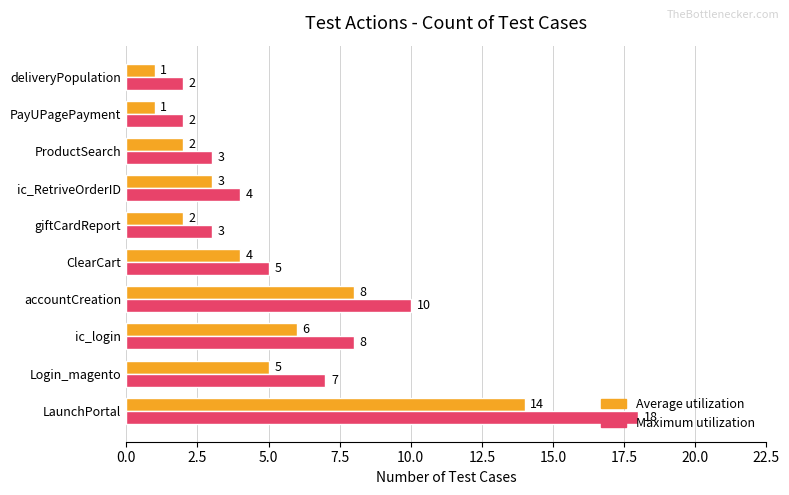

At which category is the sum across all series the highest?

LaunchPortal